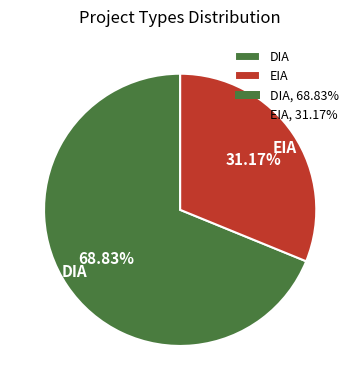

What percentage is the DIA slice, to the nearest percent?

69%